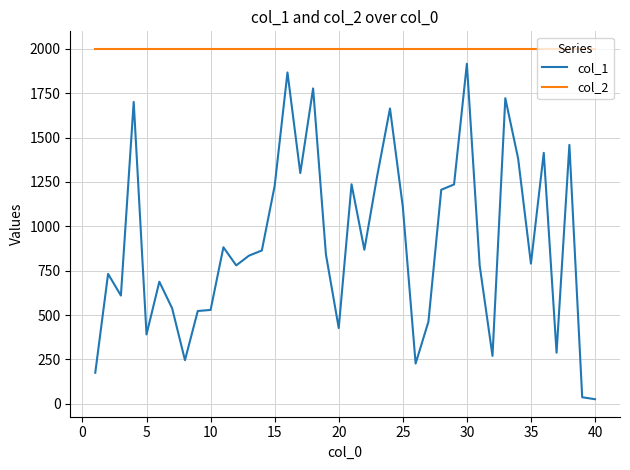

Which series has the widest spread of values?

col_1